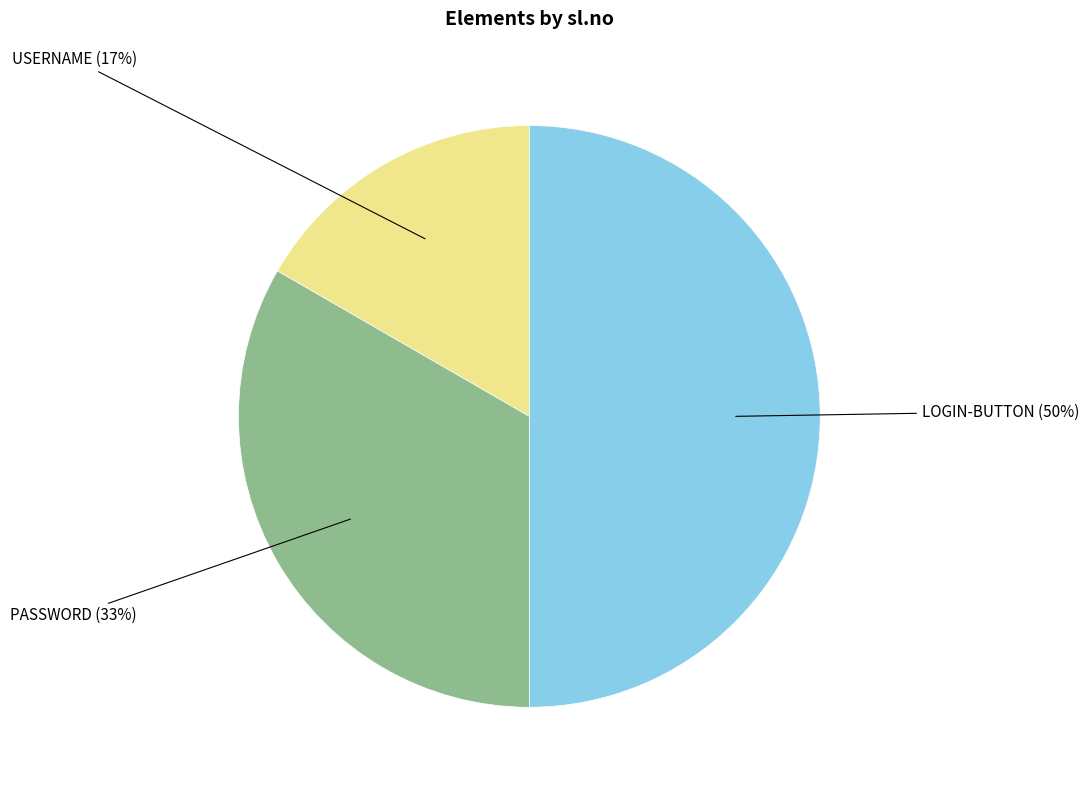

To the nearest percent, what is the difference between the largest and smallest slice percentages?

33%